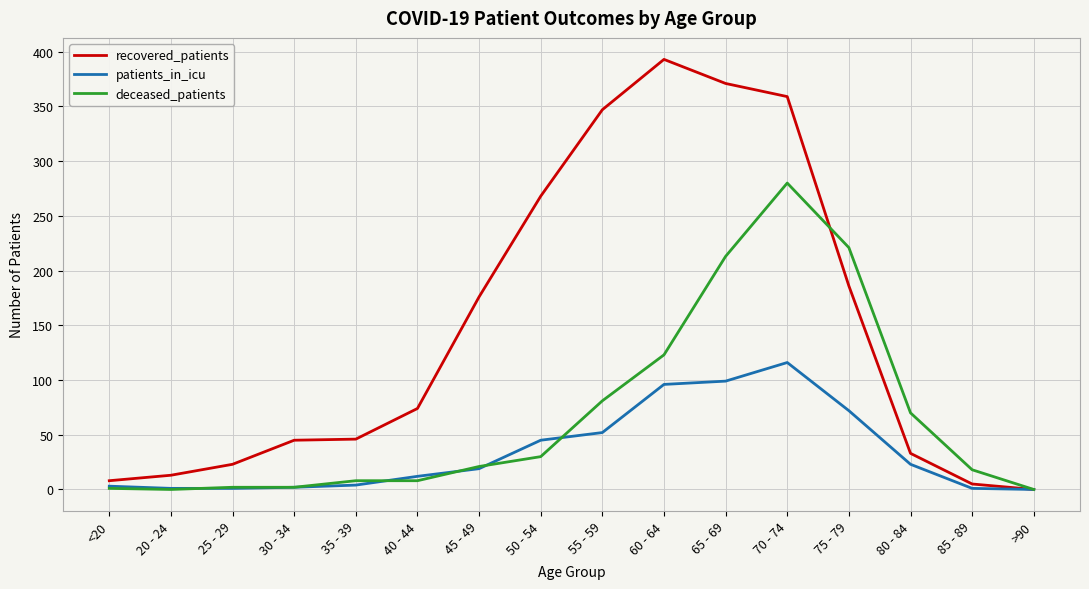

What is the difference between the second highest and second lowest values in the deceased_patients series?

221